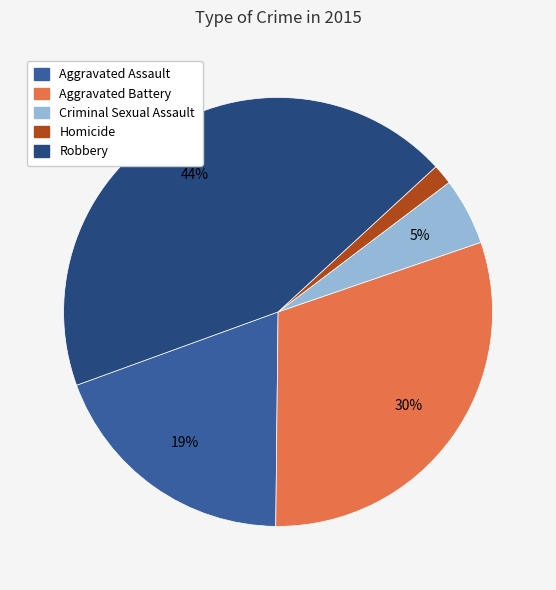

Does Criminal Sexual Assault represent more than half of the total?

No